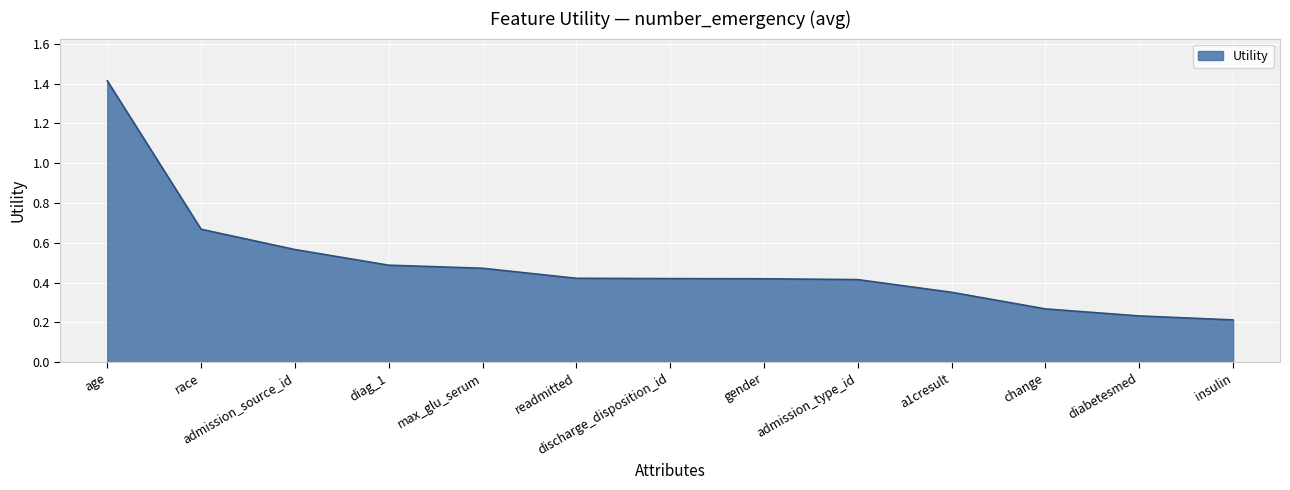

What is the change in value from race to discharge_disposition_id?

-0.2